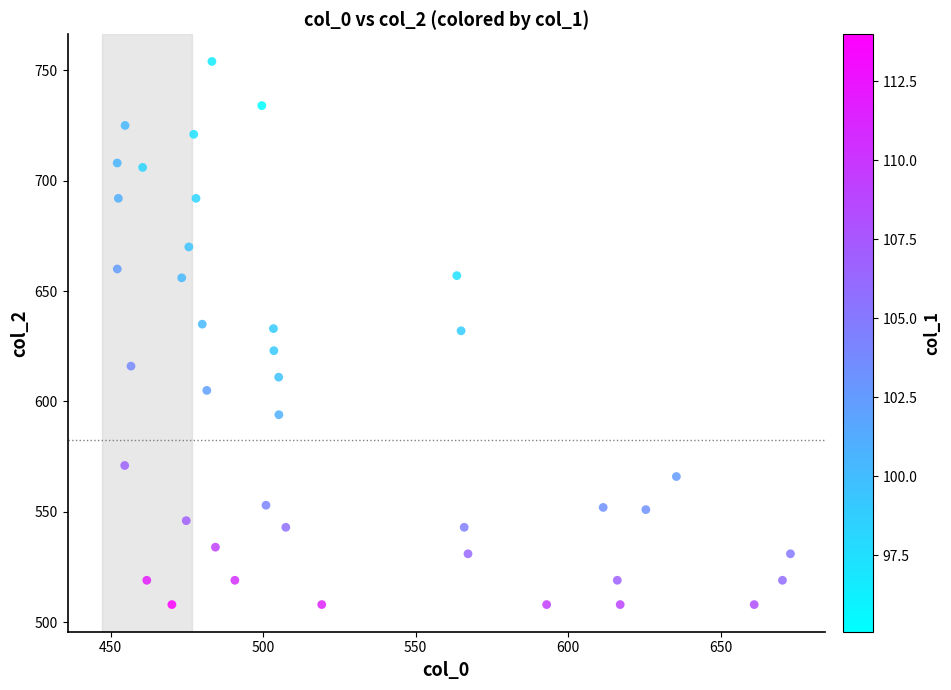

What is the range of Y values (max minus min)?

246